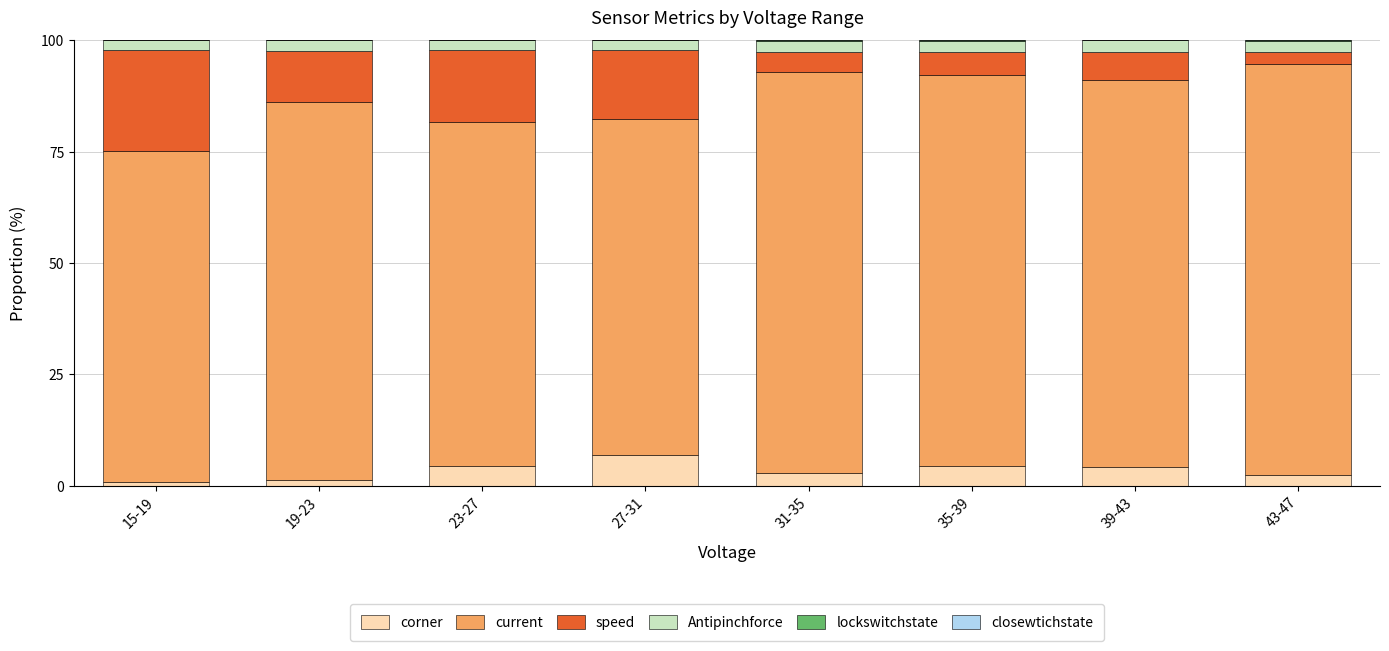

How many values in the corner series exceed 4?

4